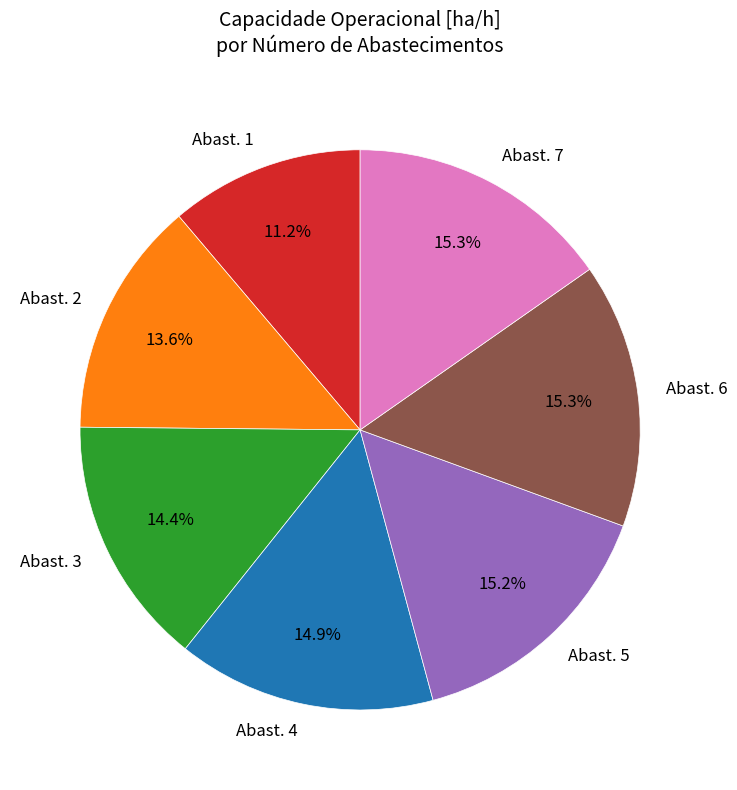

Which has a higher value, Abast. 1 or Abast. 7?

Abast. 7